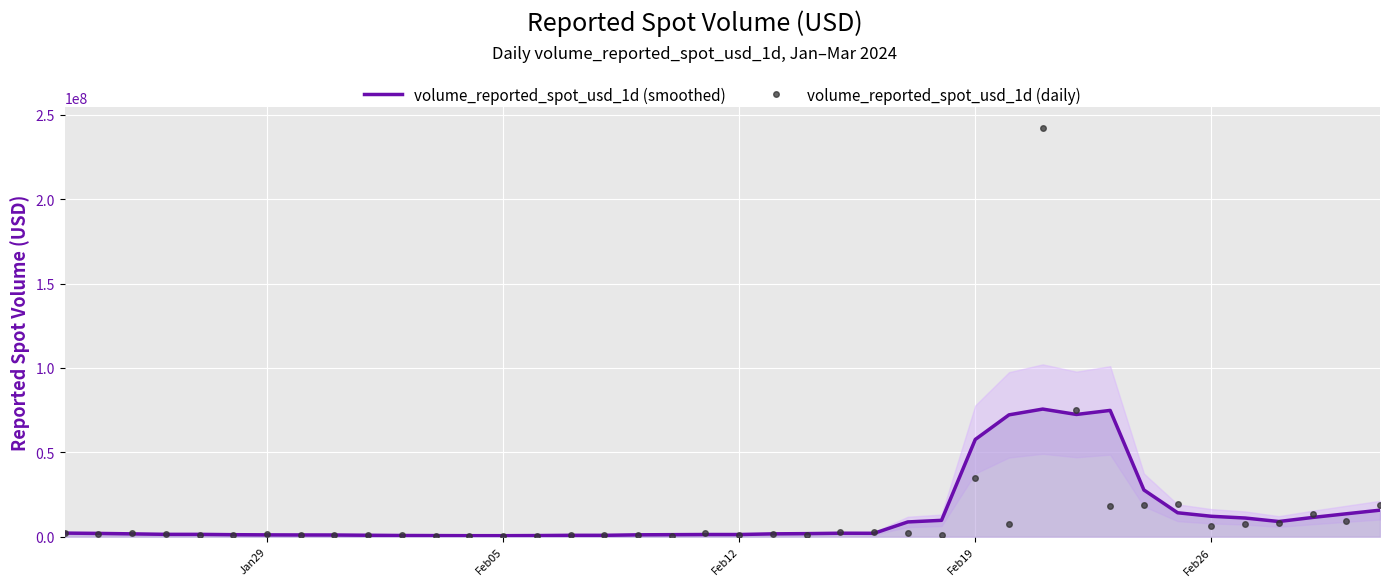

What is the highest value of the volume_reported_spot_usd_1d (smoothed) series?

75633098.1